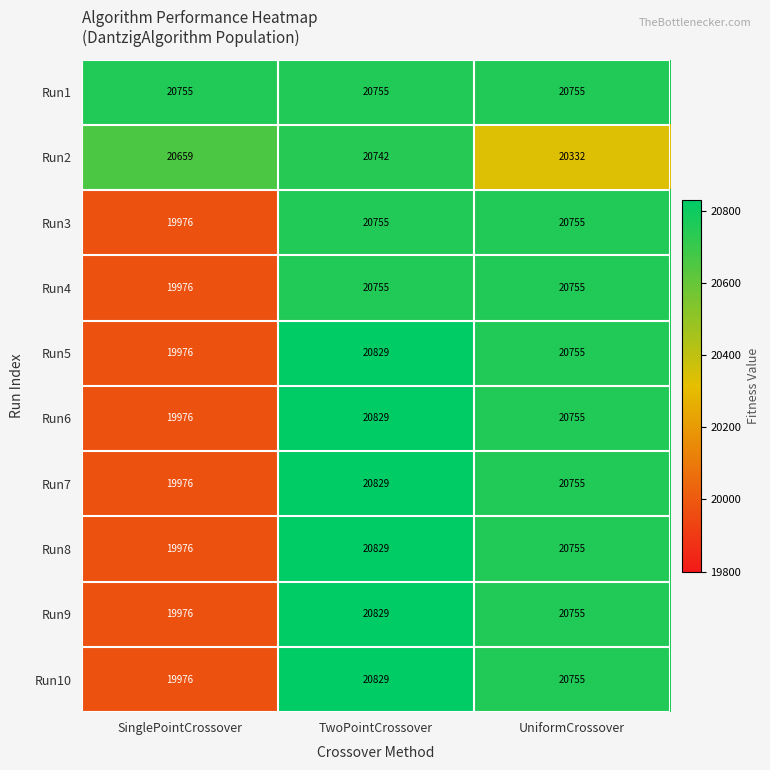

Reading right to left, list all the values displayed in this chart.

Run1: 20755	20755	20755
Run2: 20332	20742	20659
Run3: 20755	20755	19976
Run4: 20755	20755	19976
Run5: 20755	20829	19976
Run6: 20755	20829	19976
Run7: 20755	20829	19976
Run8: 20755	20829	19976
Run9: 20755	20829	19976
Run10: 20755	20829	19976